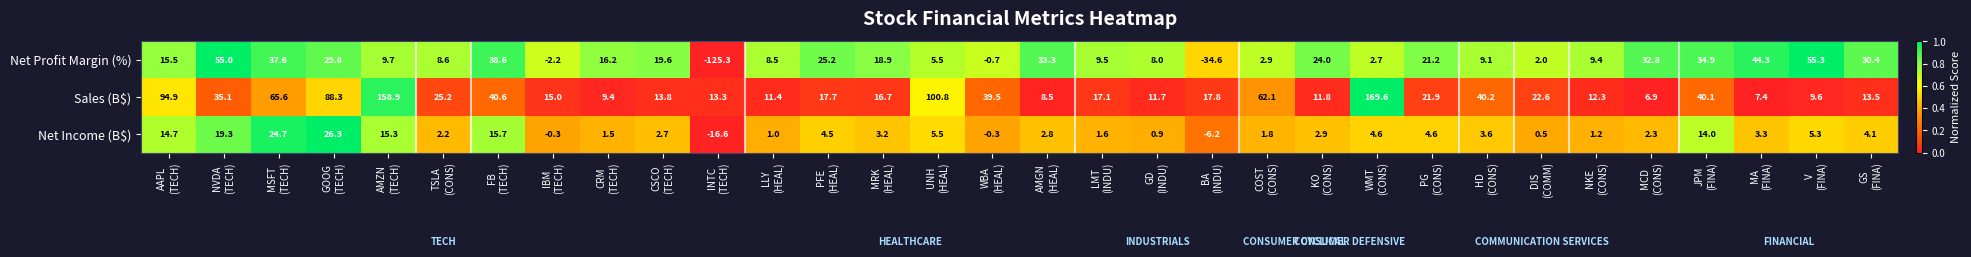

What is the minimum value for Net Profit Margin (%)?

-125.3